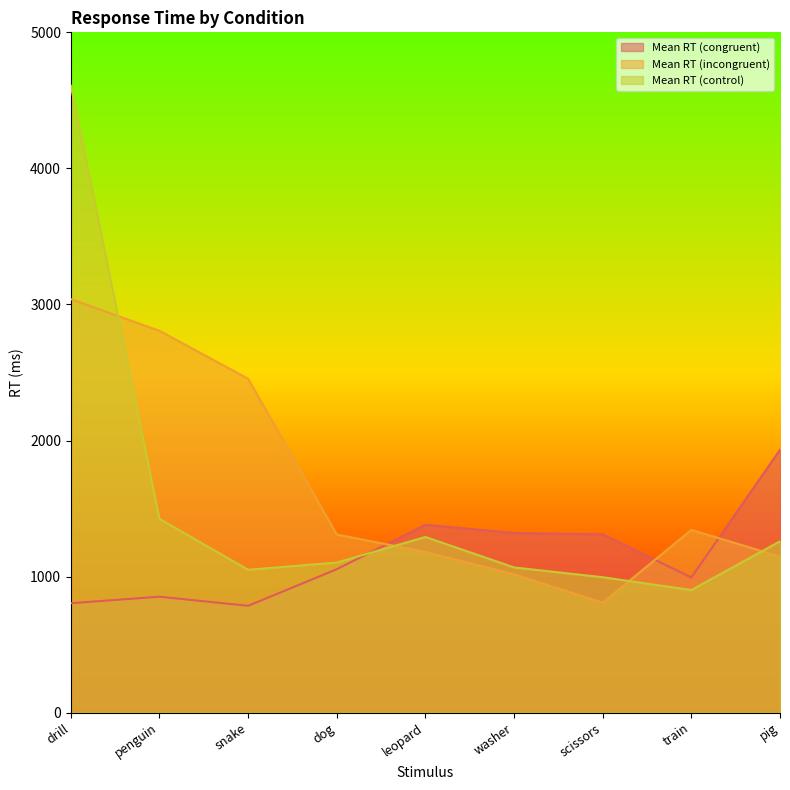

Reading right to left, list all the values displayed in this chart.

Mean RT (congruent): pig=1932	train=993	scissors=1310	washer=1320	leopard=1380	dog=1054	snake=785	penguin=852	drill=804
Mean RT (incongruent): pig=1147	train=1343	scissors=808	washer=1017	leopard=1181	dog=1309	snake=2454	penguin=2806	drill=3039
Mean RT (control): pig=1259	train=901	scissors=995	washer=1067	leopard=1291	dog=1103	snake=1050	penguin=1424	drill=4608